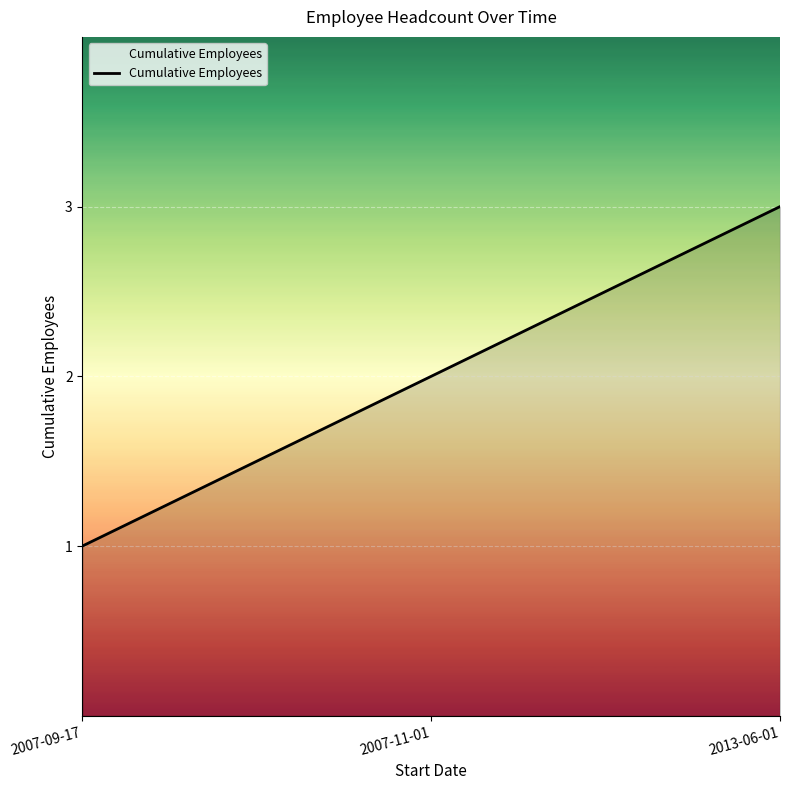

What is the greatest value displayed?

3